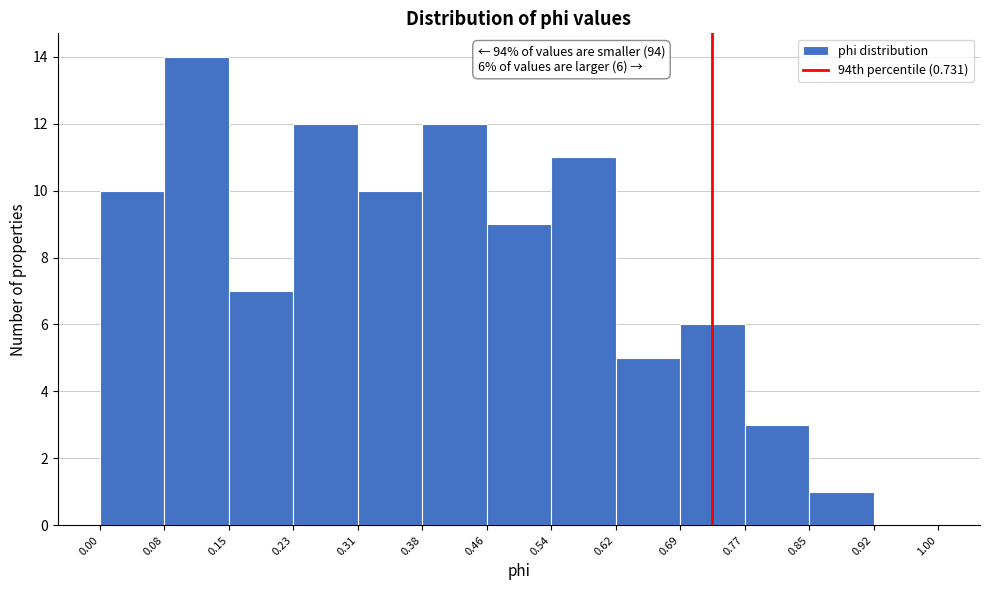

Over which range of the x-axis is the bar tallest?

0.08 to 0.15